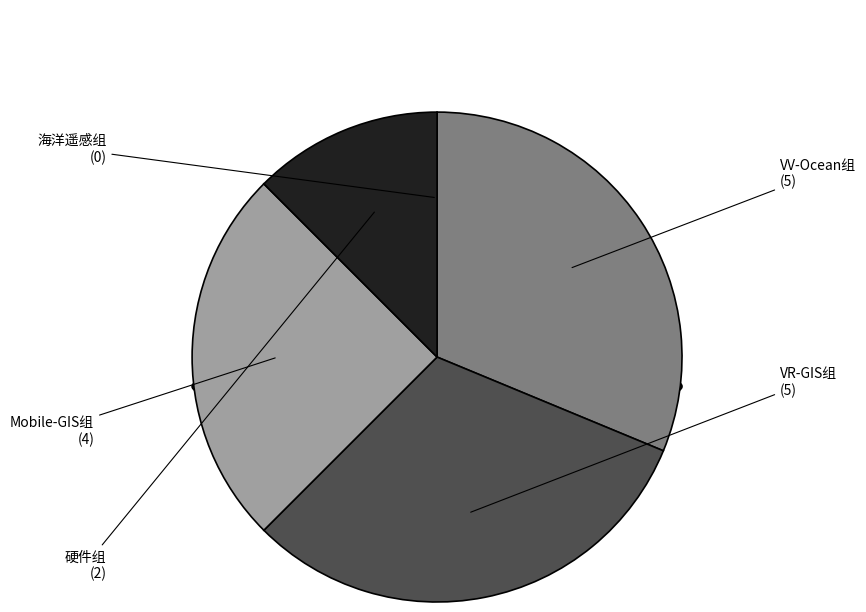

To the nearest percent, what is the difference between the VR-GIS组 and 海洋遥感组 slice percentages?

31%